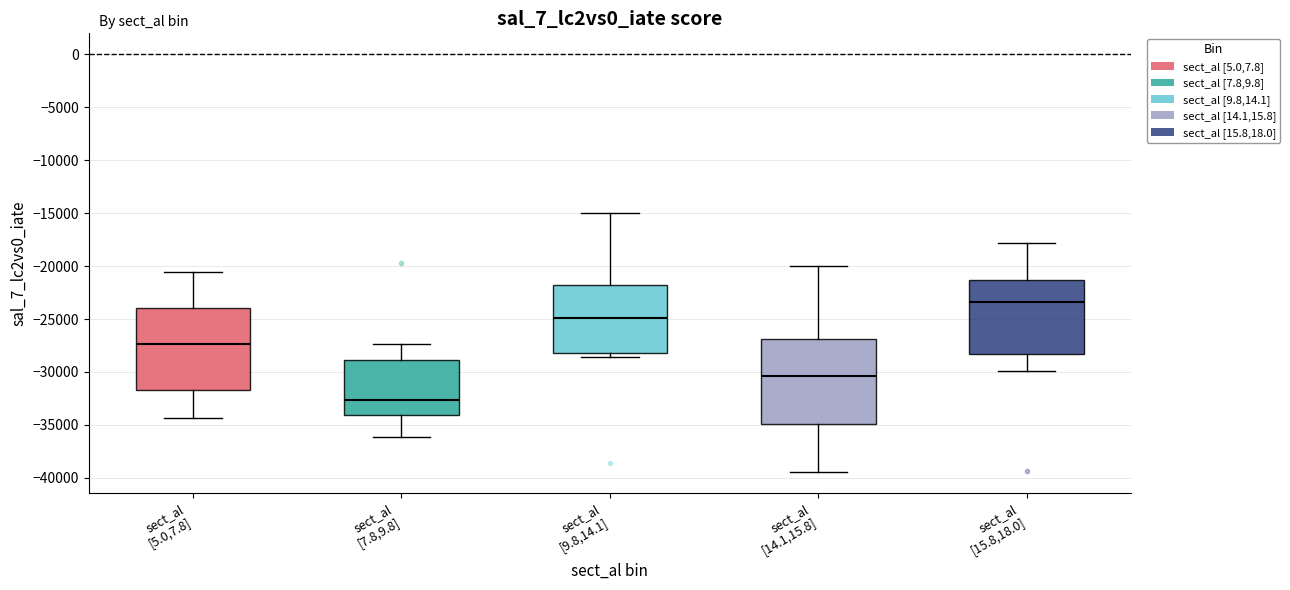

Where does the upper whisker of the box for sect_al [5.0,7.8] end on the y-axis? The values are not printed on the chart, so give them approximately, as read against the axis.

-20500